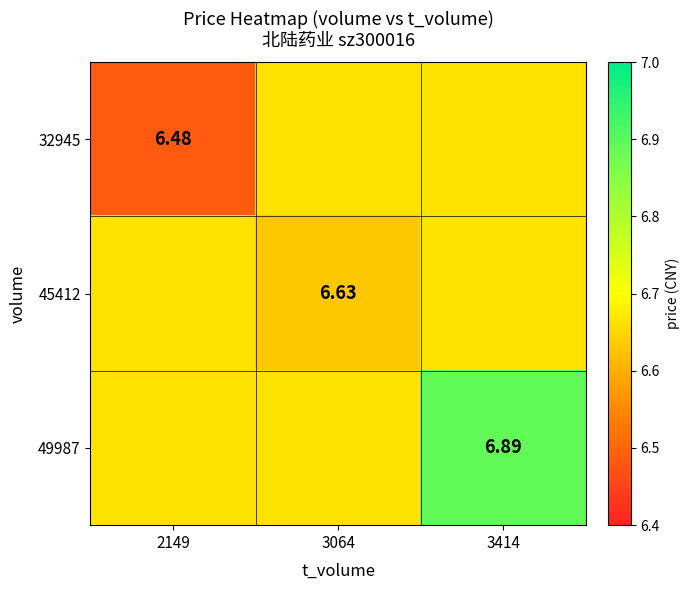

Is the value of 45412 at 3064 greater than the value of 32945 at 2149?

Yes